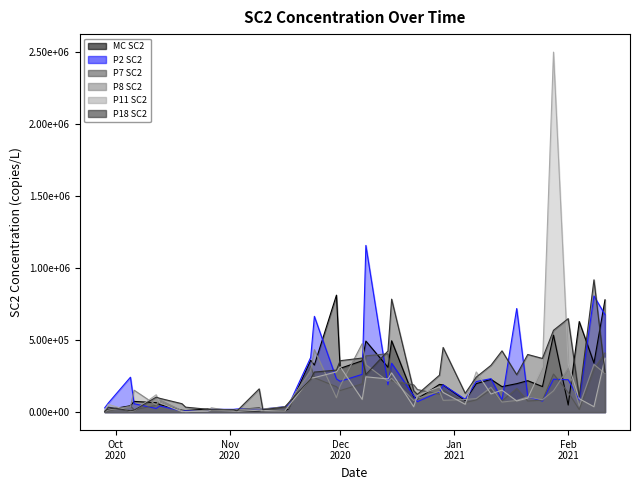

What is the minimum value shown in the chart?

2097.0